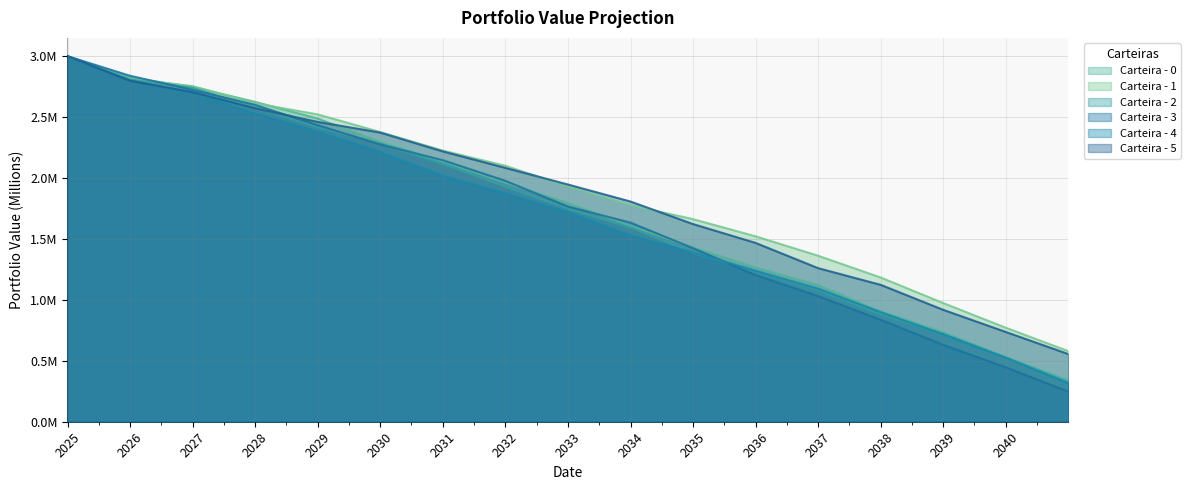

Rank the categories by Carteira - 3 value from lowest to highest.

2040-12-31, 2039-12-31, 2038-12-31, 2037-12-31, 2036-12-31, 2035-12-31, 2034-12-31, 2033-12-31, 2032-12-31, 2031-12-31, 2030-12-31, 2029-12-31, 2028-12-31, 2027-12-31, 2026-12-31, 2025-12-31, 2024-12-31